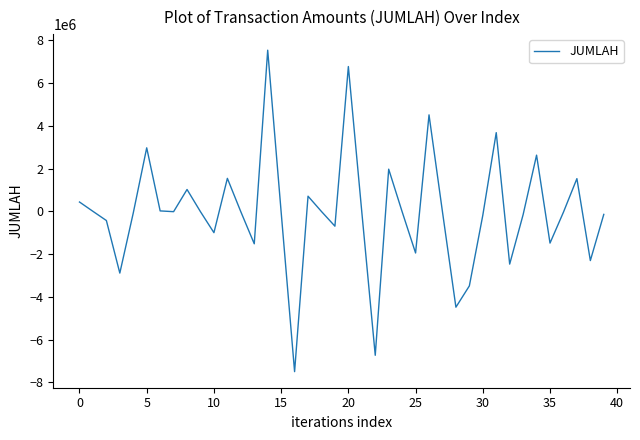

What is the maximum value shown in the chart?

7535000